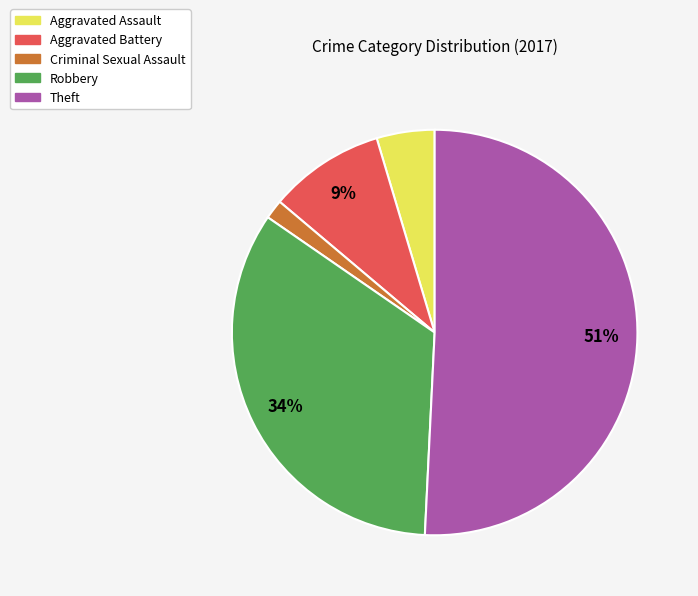

Which has a higher value, Aggravated Assault or Aggravated Battery?

Aggravated Battery